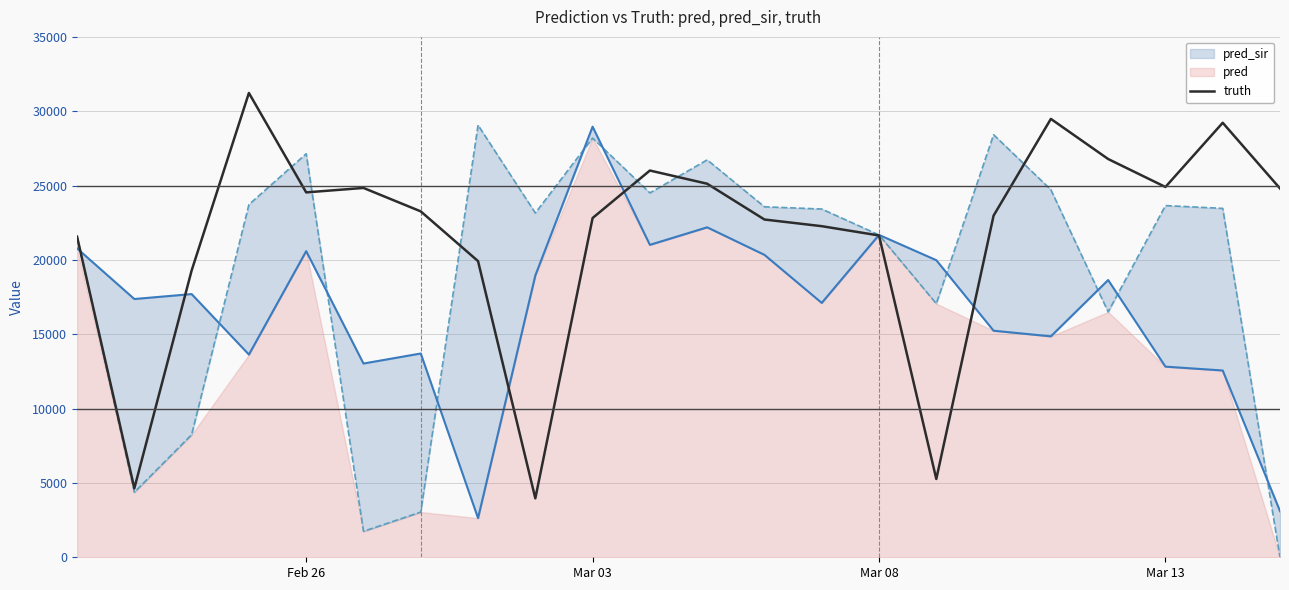

What is the maximum value for truth?

31227